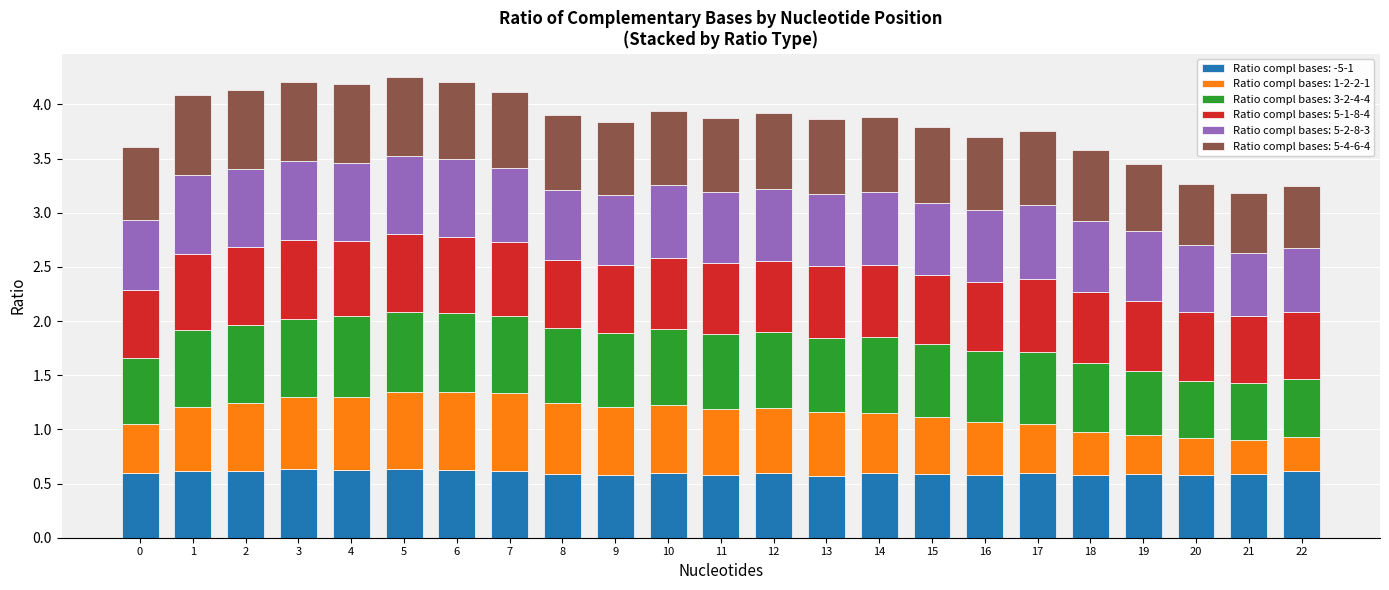

What is the total value across all series at 9?

3.8